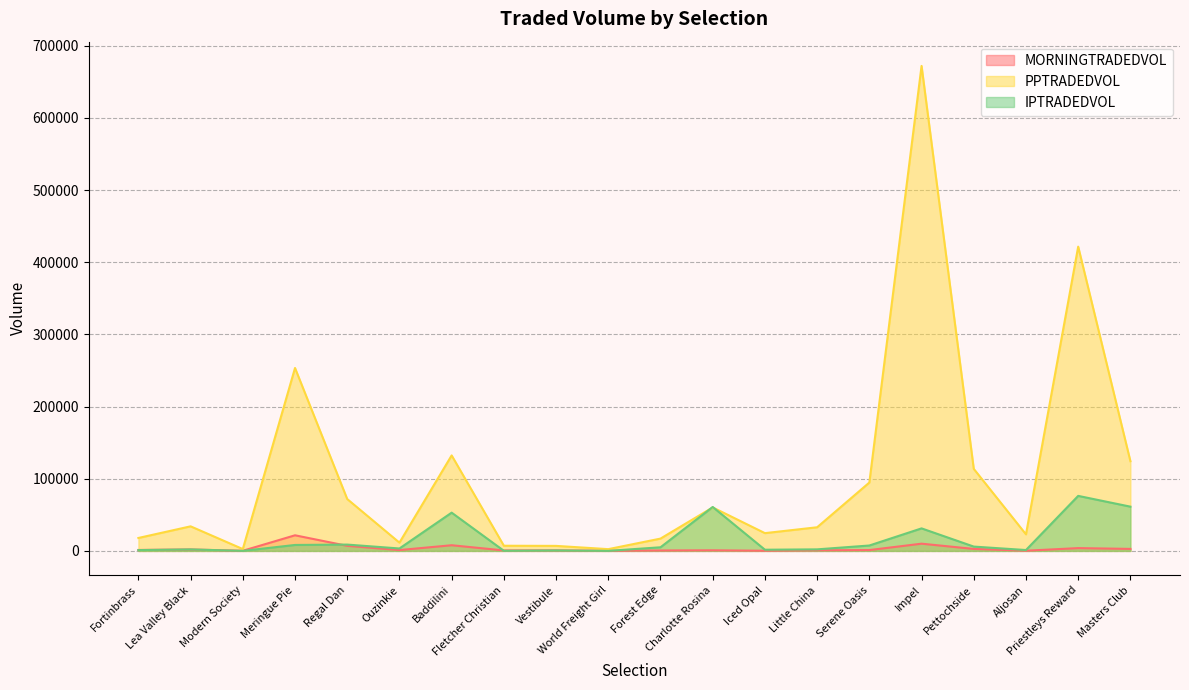

Where is MORNINGTRADEDVOL nearest to the value 10903?

Impel